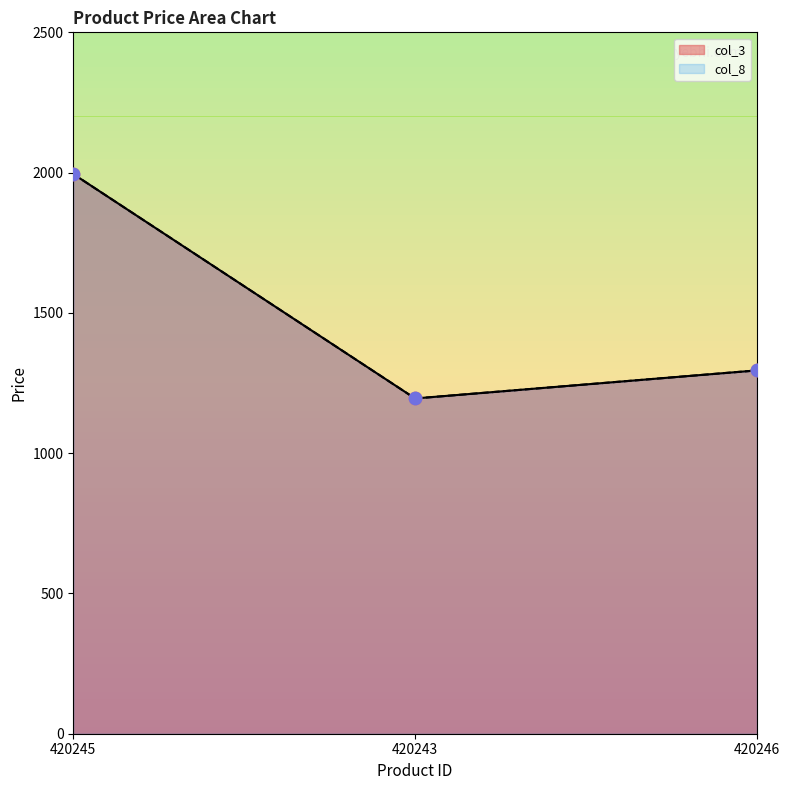

At how many categories does at least one series exceed 1759?

1